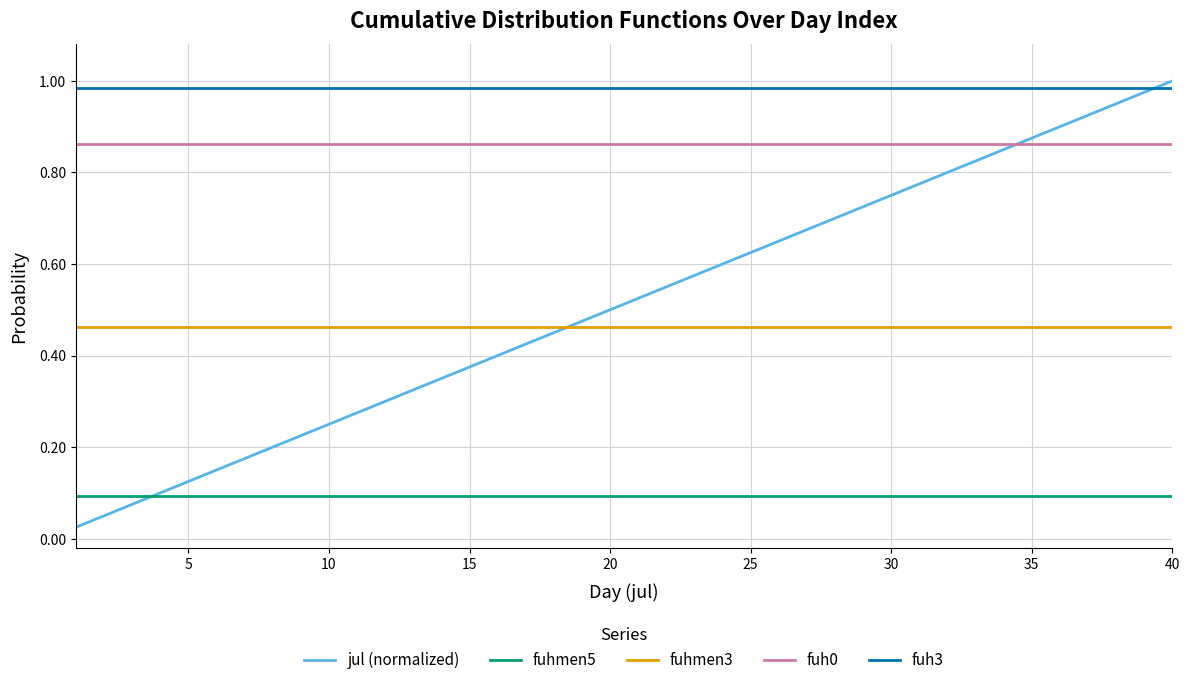

True or false: fuh0 and fuhmen3 intersect in this chart.

False